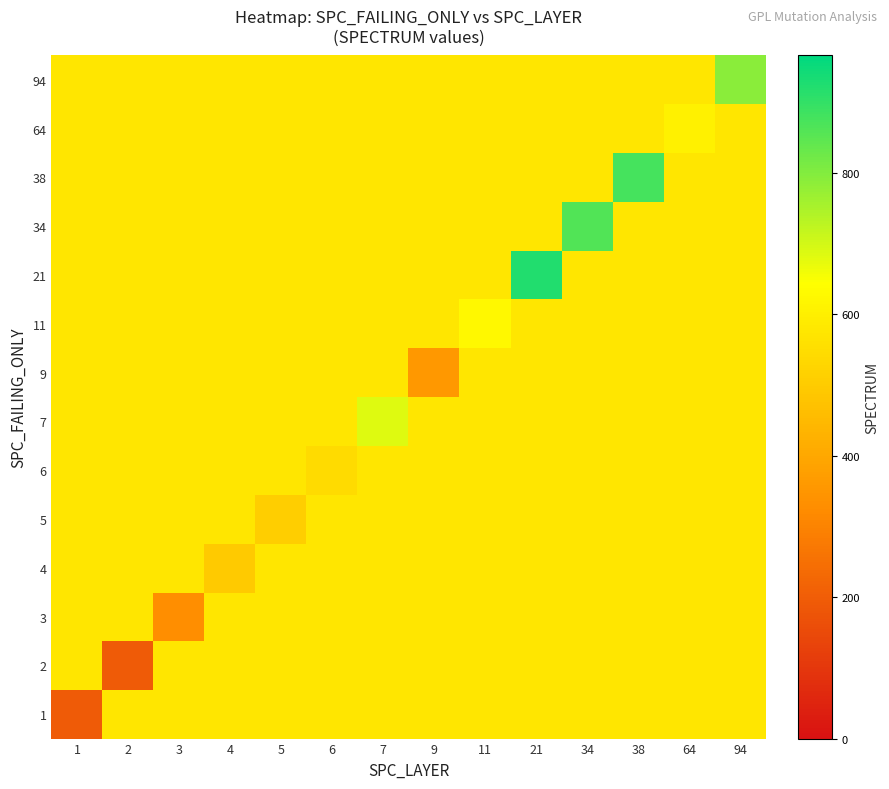

Reading left to right, extract all data points from this chart.

1: 1=194.1	2=575.7	3=575.7	4=575.7	5=575.7	6=575.7	7=575.7	9=575.7	11=575.7	21=575.7	34=575.7	38=575.7	64=575.7	94=575.7
2: 1=575.7	2=195.2	3=575.7	4=575.7	5=575.7	6=575.7	7=575.7	9=575.7	11=575.7	21=575.7	34=575.7	38=575.7	64=575.7	94=575.7
3: 1=575.7	2=575.7	3=328.4	4=575.7	5=575.7	6=575.7	7=575.7	9=575.7	11=575.7	21=575.7	34=575.7	38=575.7	64=575.7	94=575.7
4: 1=575.7	2=575.7	3=575.7	4=498.0	5=575.7	6=575.7	7=575.7	9=575.7	11=575.7	21=575.7	34=575.7	38=575.7	64=575.7	94=575.7
5: 1=575.7	2=575.7	3=575.7	4=575.7	5=507.3	6=575.7	7=575.7	9=575.7	11=575.7	21=575.7	34=575.7	38=575.7	64=575.7	94=575.7
6: 1=575.7	2=575.7	3=575.7	4=575.7	5=575.7	6=544.3	7=575.7	9=575.7	11=575.7	21=575.7	34=575.7	38=575.7	64=575.7	94=575.7
7: 1=575.7	2=575.7	3=575.7	4=575.7	5=575.7	6=575.7	7=685.0	9=575.7	11=575.7	21=575.7	34=575.7	38=575.7	64=575.7	94=575.7
9: 1=575.7	2=575.7	3=575.7	4=575.7	5=575.7	6=575.7	7=575.7	9=356.0	11=575.7	21=575.7	34=575.7	38=575.7	64=575.7	94=575.7
11: 1=575.7	2=575.7	3=575.7	4=575.7	5=575.7	6=575.7	7=575.7	9=575.7	11=626.0	21=575.7	34=575.7	38=575.7	64=575.7	94=575.7
21: 1=575.7	2=575.7	3=575.7	4=575.7	5=575.7	6=575.7	7=575.7	9=575.7	11=575.7	21=921.0	34=575.7	38=575.7	64=575.7	94=575.7
34: 1=575.7	2=575.7	3=575.7	4=575.7	5=575.7	6=575.7	7=575.7	9=575.7	11=575.7	21=575.7	34=864.0	38=575.7	64=575.7	94=575.7
38: 1=575.7	2=575.7	3=575.7	4=575.7	5=575.7	6=575.7	7=575.7	9=575.7	11=575.7	21=575.7	34=575.7	38=879.0	64=575.7	94=575.7
64: 1=575.7	2=575.7	3=575.7	4=575.7	5=575.7	6=575.7	7=575.7	9=575.7	11=575.7	21=575.7	34=575.7	38=575.7	64=607.0	94=575.7
94: 1=575.7	2=575.7	3=575.7	4=575.7	5=575.7	6=575.7	7=575.7	9=575.7	11=575.7	21=575.7	34=575.7	38=575.7	64=575.7	94=792.0